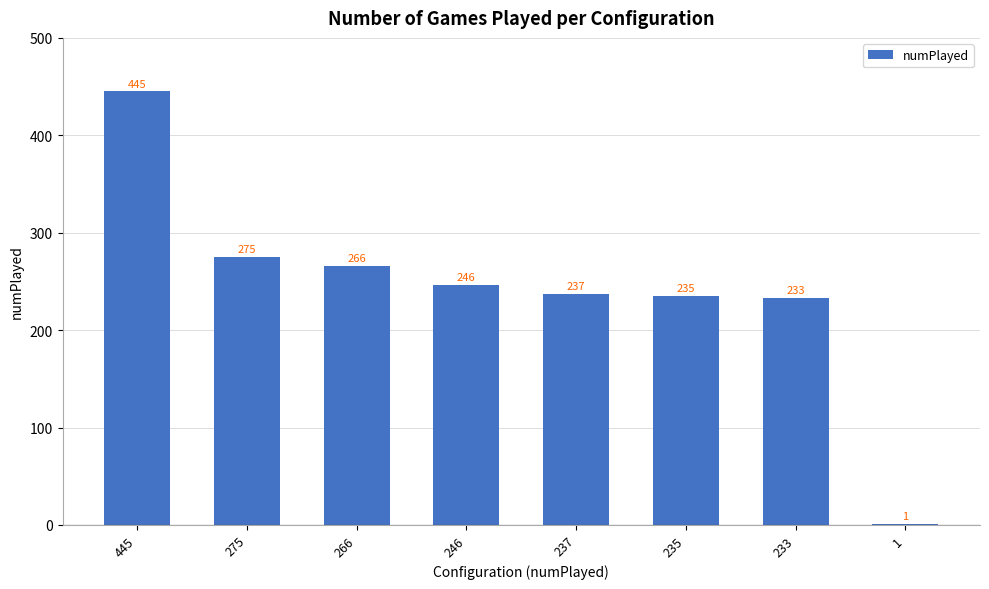

Reading left to right, transcribe all the data shown in this chart.

445	275	266	246	237	235	233	1